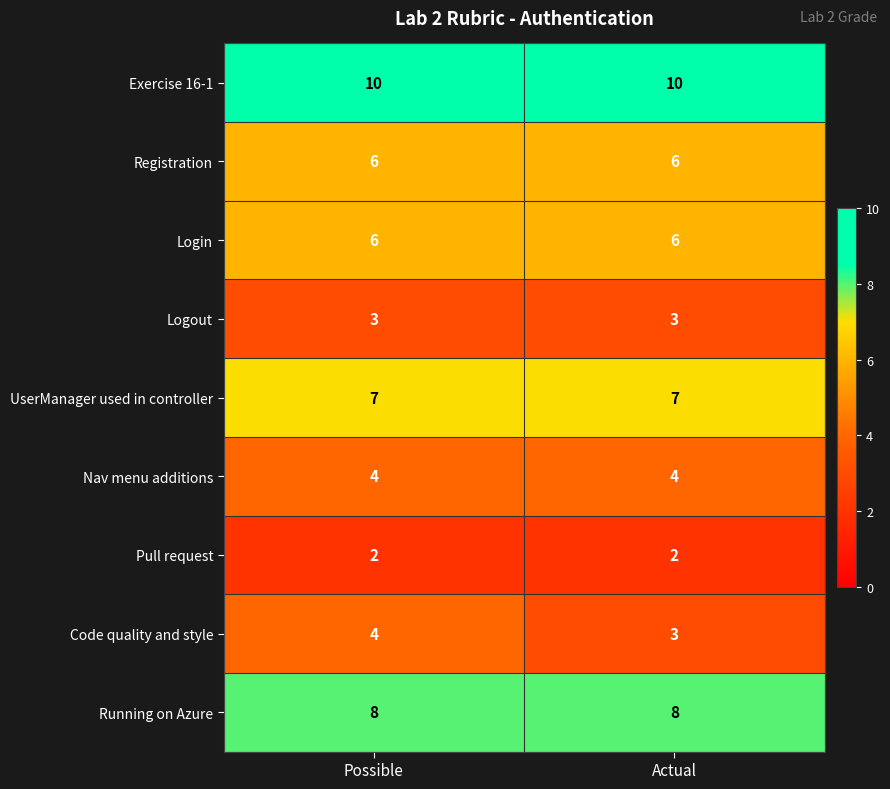

Which category has the highest value in the Code quality and style series?

Possible